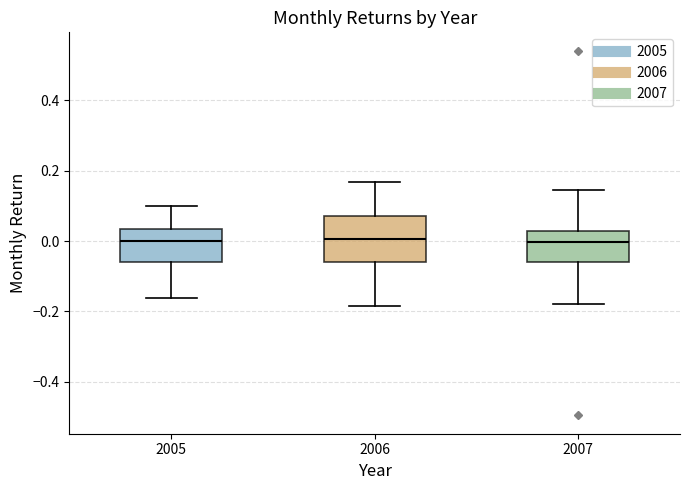

Reading left to right, read every box against the y-axis: the position of its median line, the range the box covers, and the ends of its whiskers. The values are not printed on the chart, so give them approximately, as read against the axis.

2005: median 0.00, box -0.06 to 0.04, whiskers -0.16 to 0.10
2006: median 0.00, box -0.06 to 0.08, whiskers -0.18 to 0.16
2007: median 0.00, box -0.06 to 0.02, whiskers -0.18 to 0.14